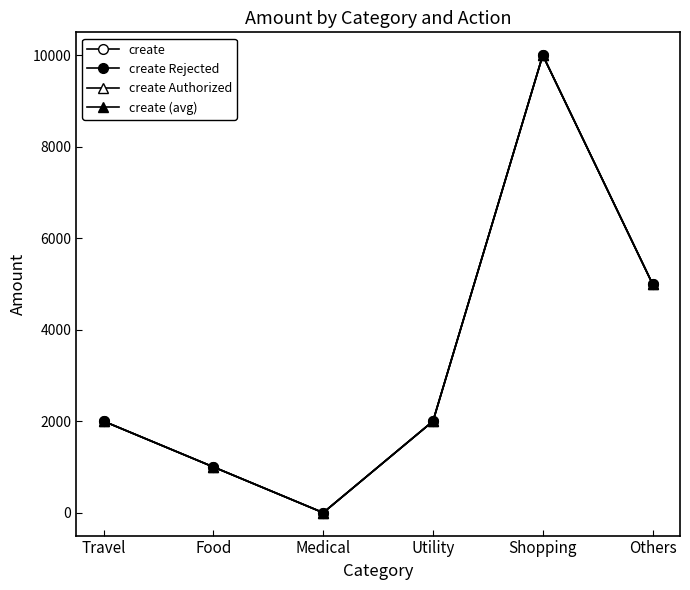

True or false: create Rejected has a value of 0 at Medical.

True